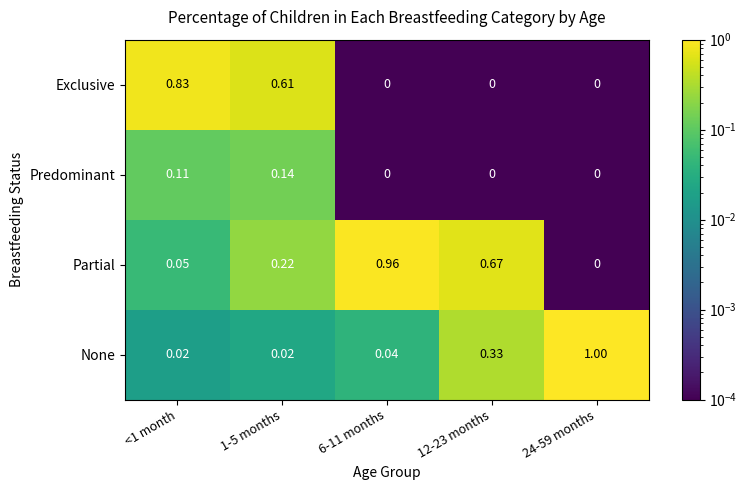

Which series has the widest spread of values?

None